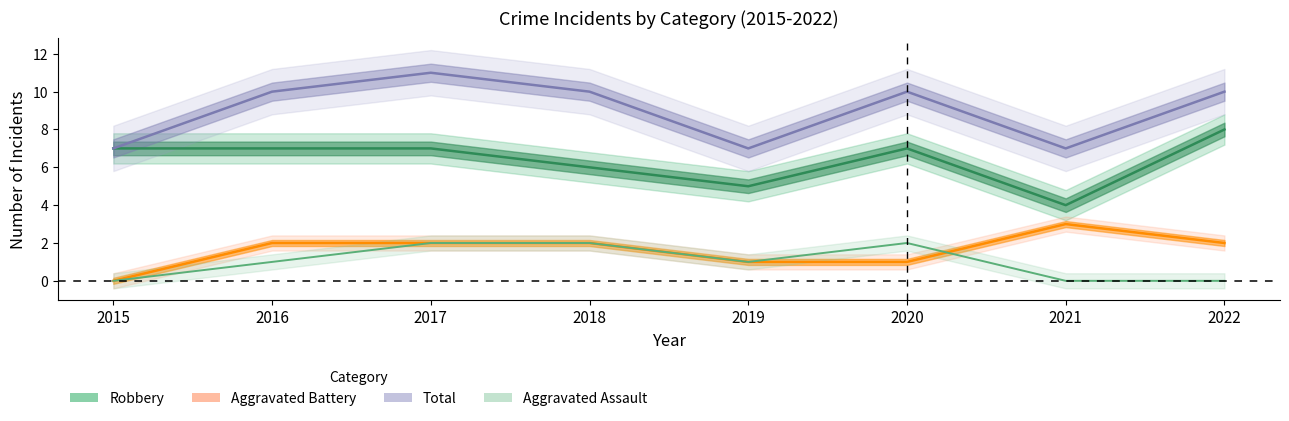

What is the spread (max minus min) of values at 2017?

9